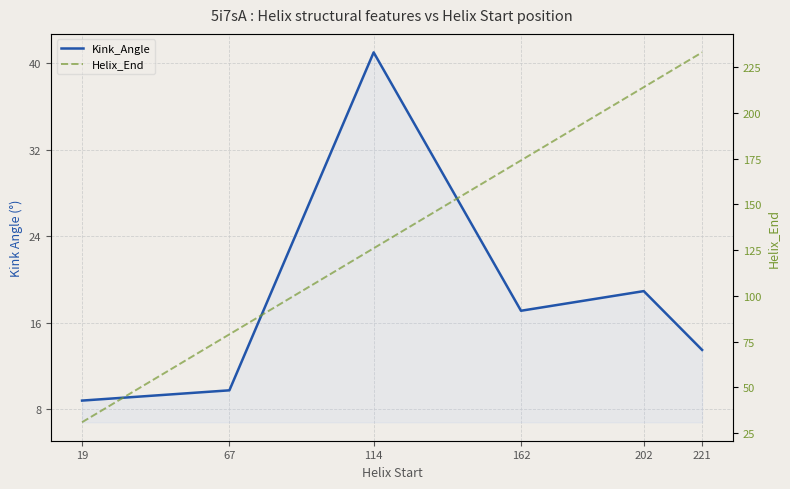

The value of Kink_Angle at 67 is 9.8. True or false?

True